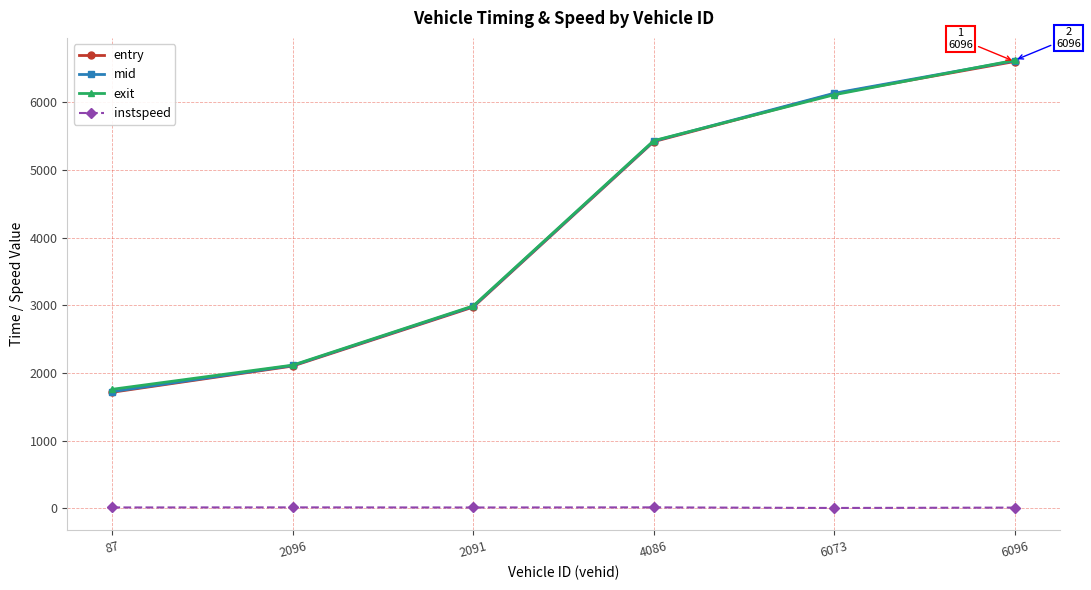

List the labels in order of exit value, largest first.

6096, 6073, 4086, 2091, 2096, 87